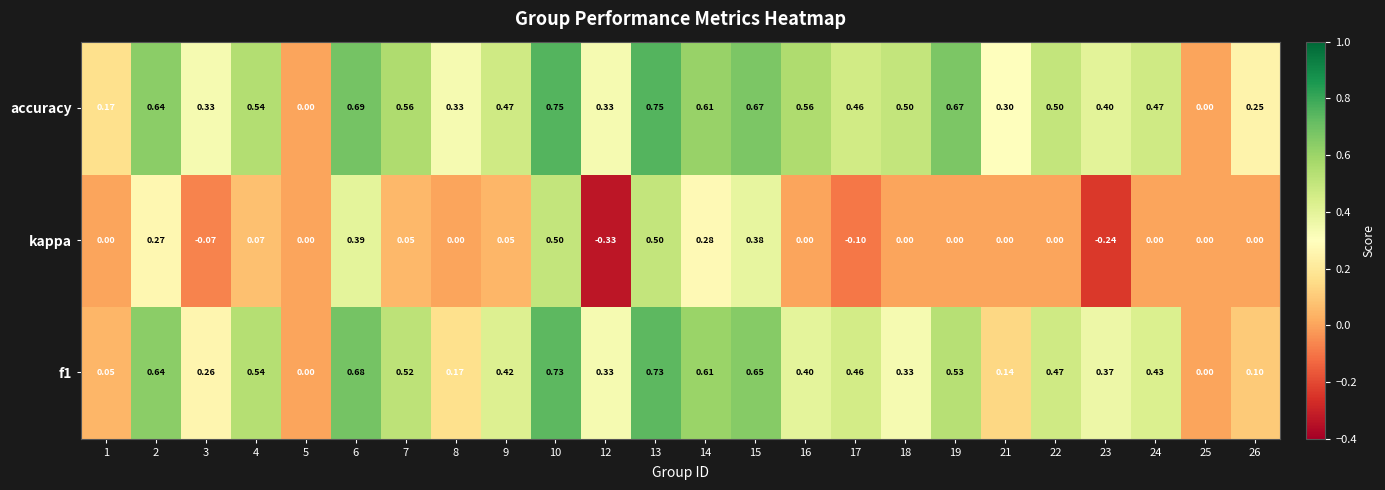

Which series has the widest spread of values?

kappa